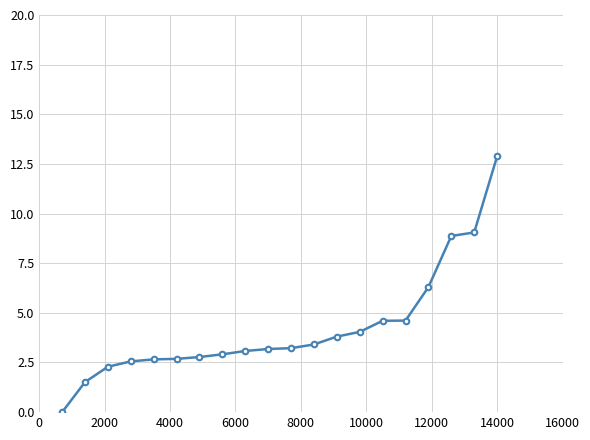

Does the chart have visible grid lines?

Yes